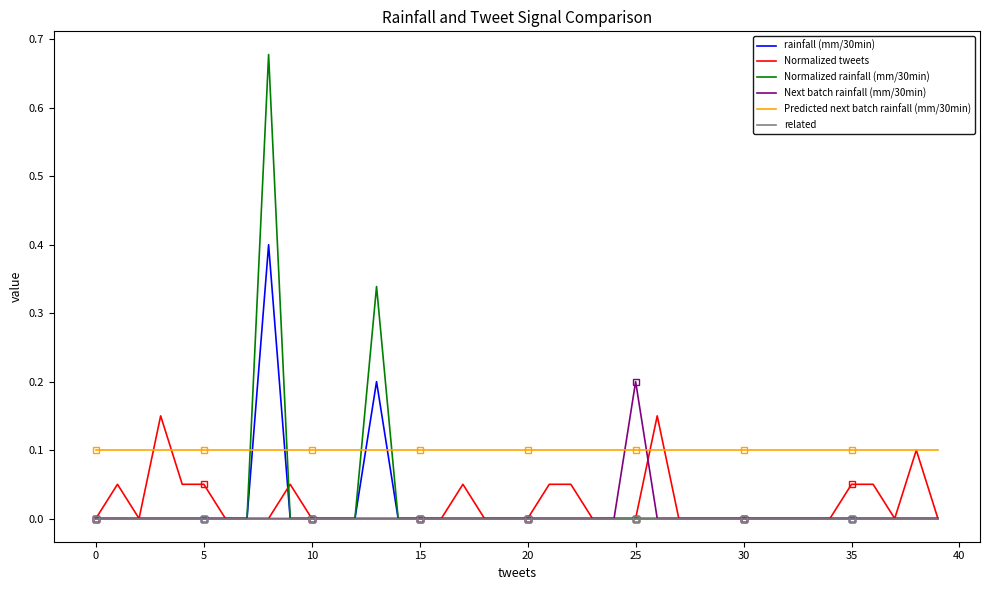

What is the difference between the highest and lowest values at 31?

0.1